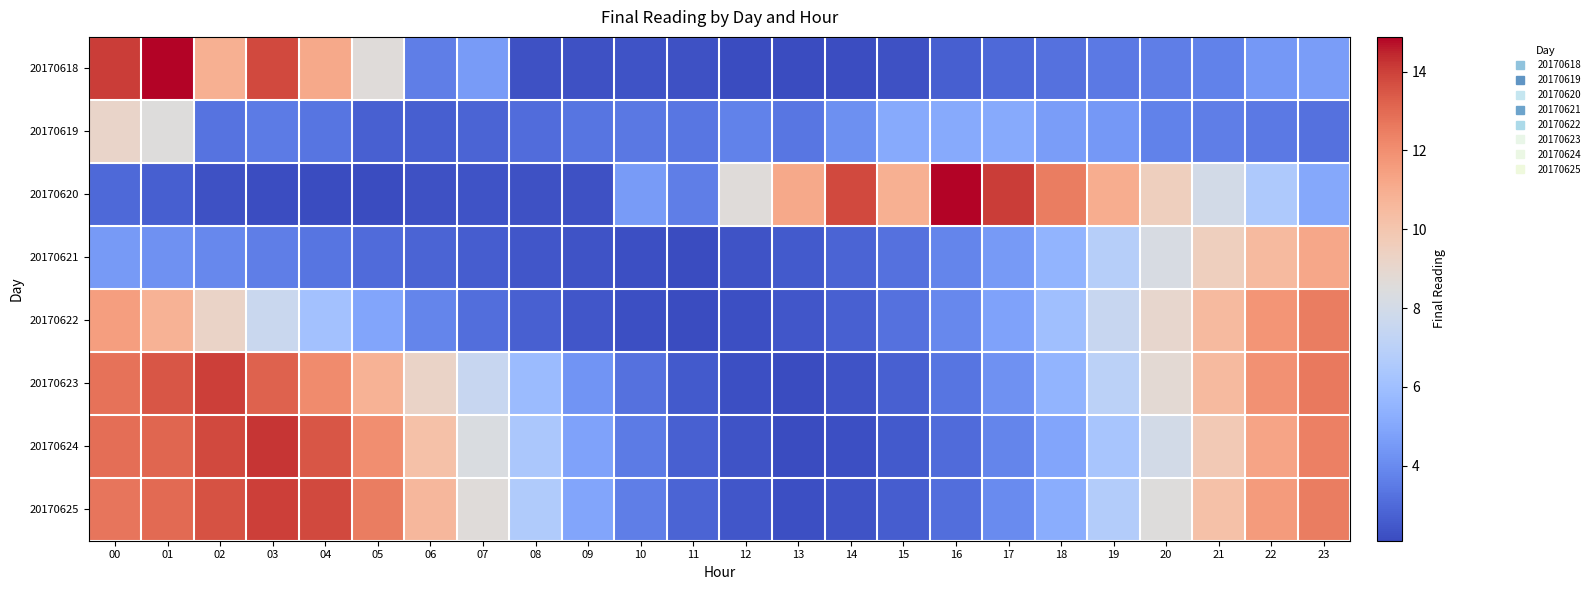

At how many categories does at least one series exceed 7?

20